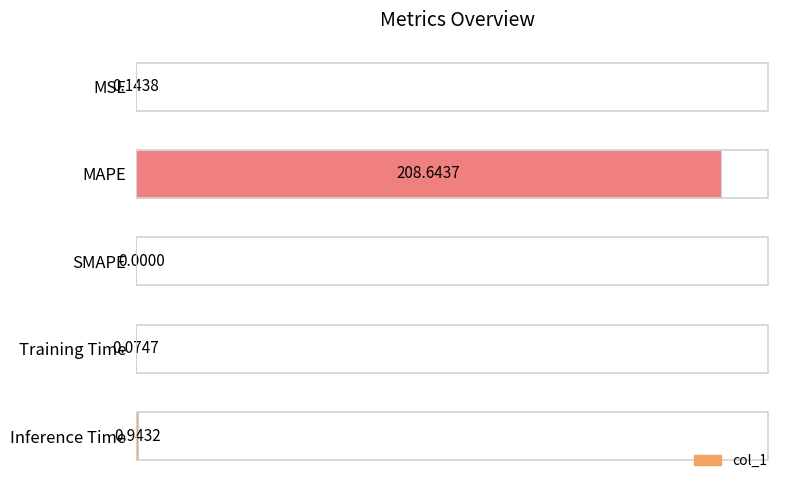

Which has a higher value, Inference Time or SMAPE?

Inference Time